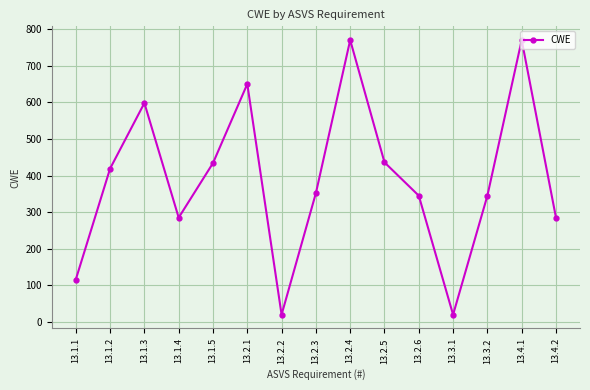

How many points are higher than both their immediate neighbors (excluding endpoints)?

4